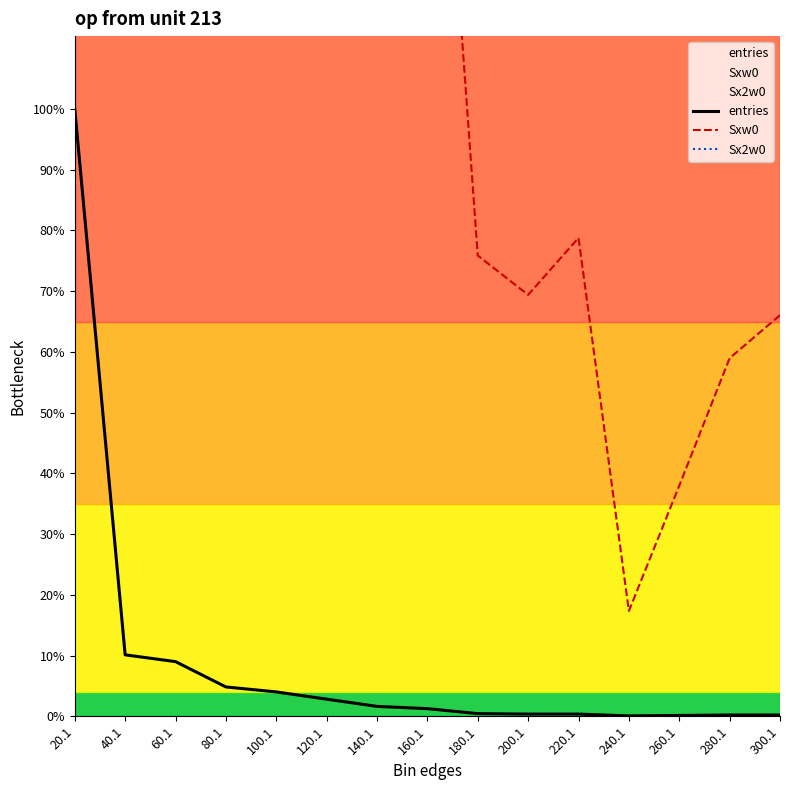

The entries series shows 52 at 120.1. True or false?

False